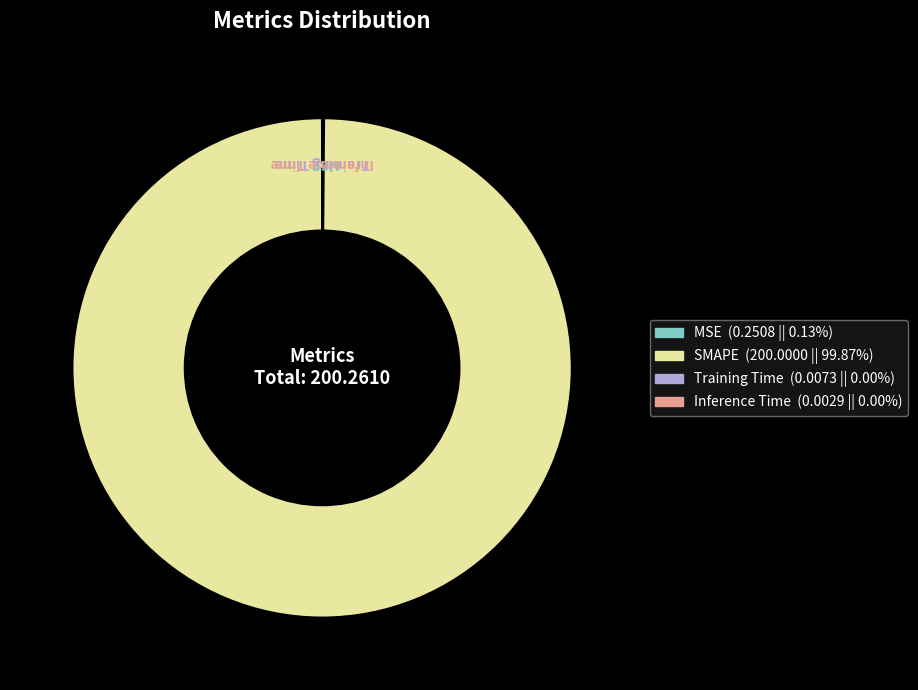

Does any single category account for the majority?

Yes